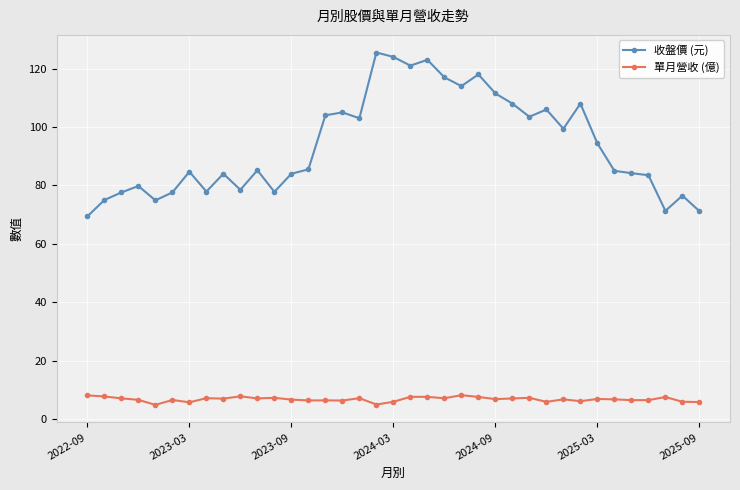

What are all the series names shown in the legend?

收盤價 (元), 單月營收 (億)